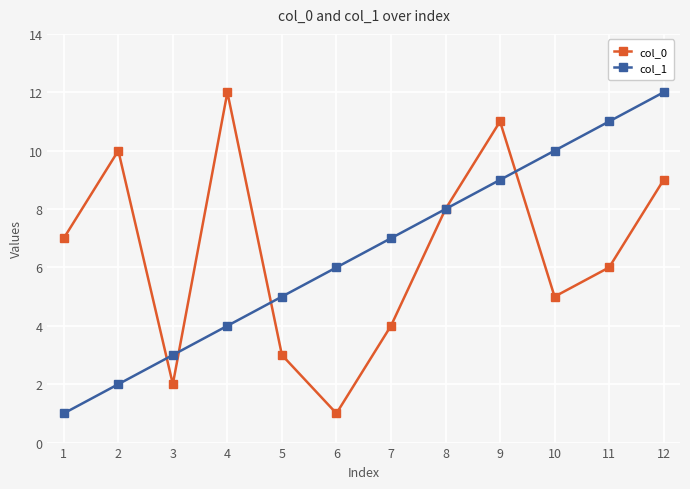

What is the difference between the maximum and minimum values in the col_0 series?

11